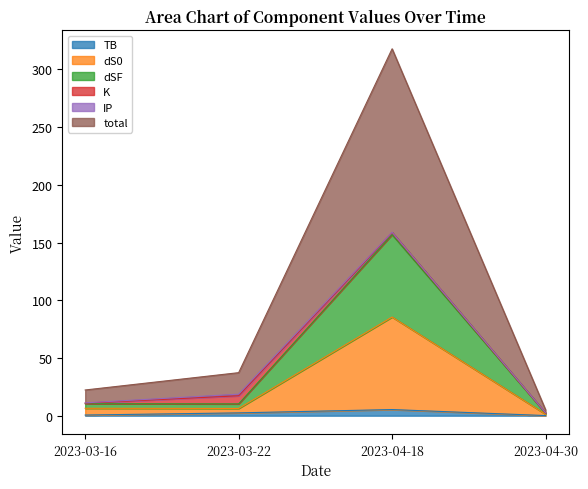

At which category does dSF reach its first local peak?

2023-04-18